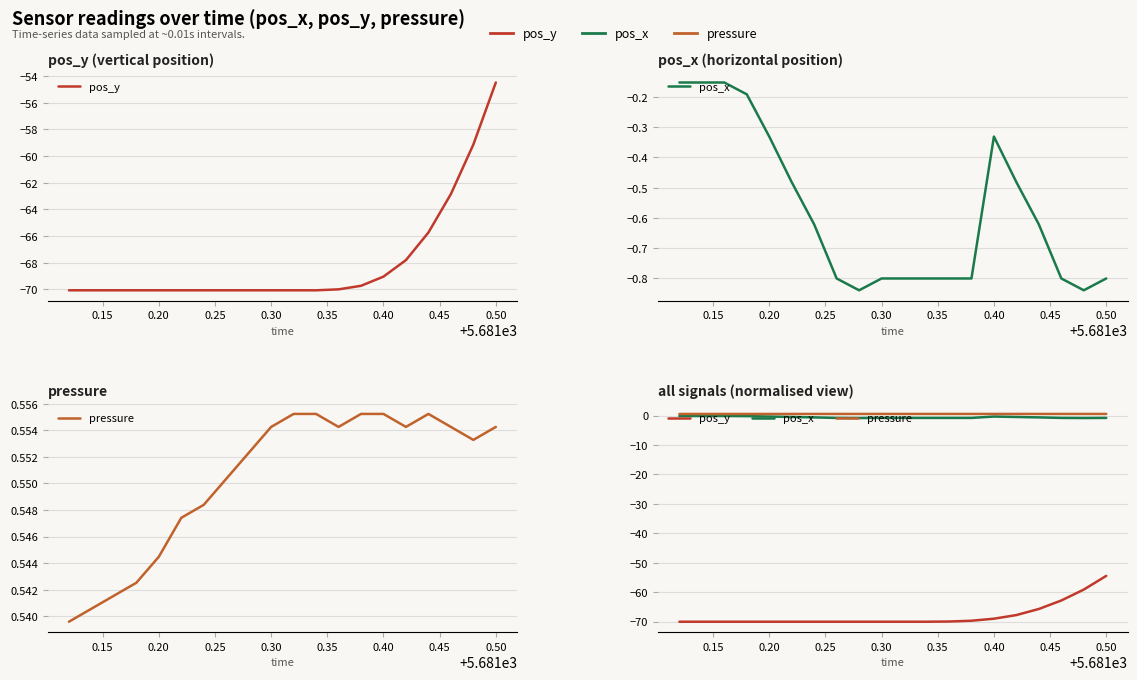

List the series in order of their peak value, lowest first.

pos_y, pos_x, pressure